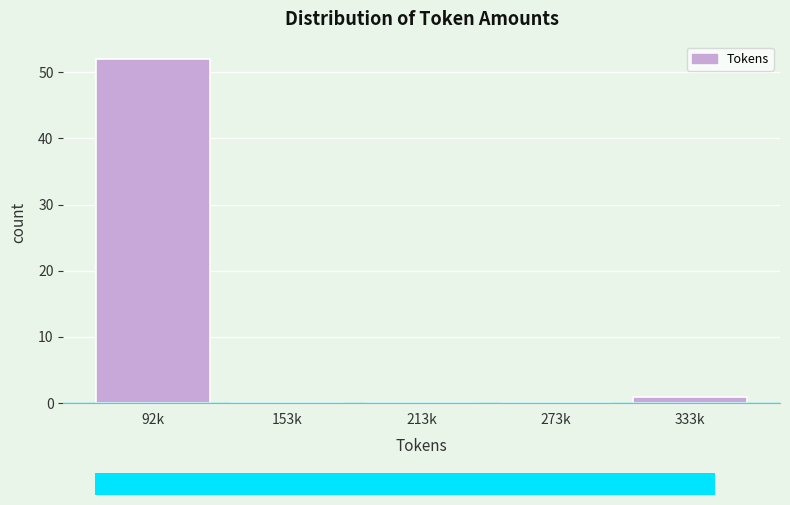

Reading left to right, transcribe all the data shown in this chart.

92k=52	153k=0	213k=0	273k=0	333k=1